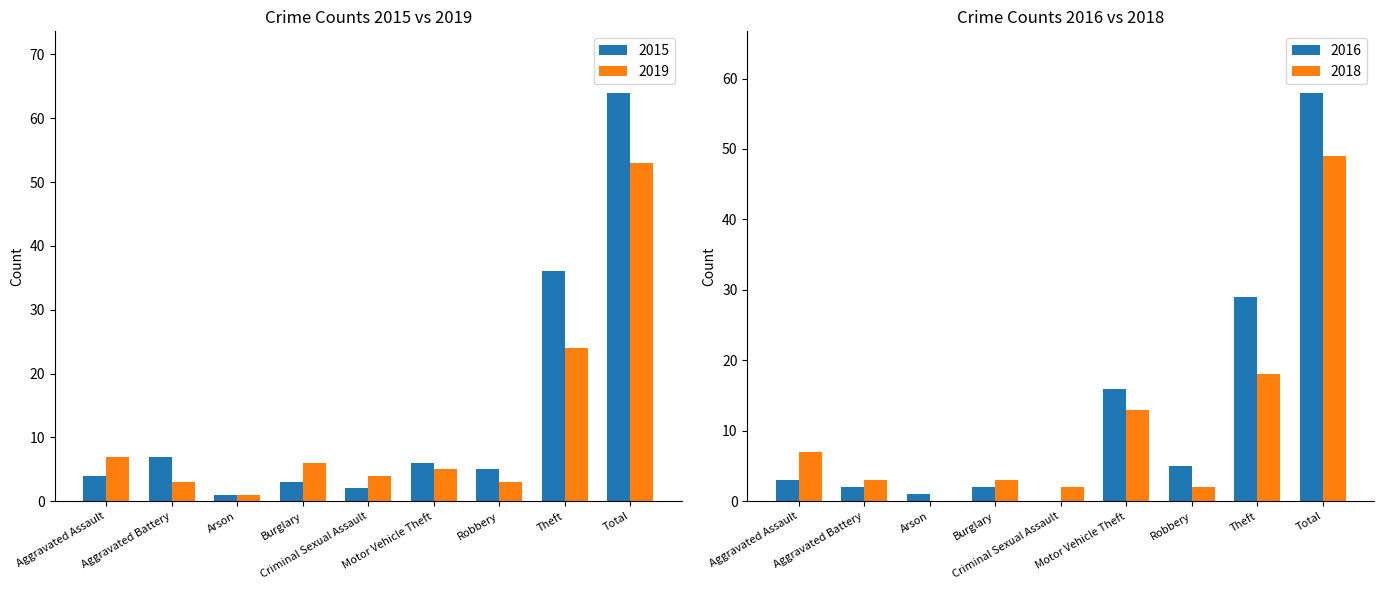

Between Aggravated Battery and Motor Vehicle Theft, which series saw the biggest shift?

2019